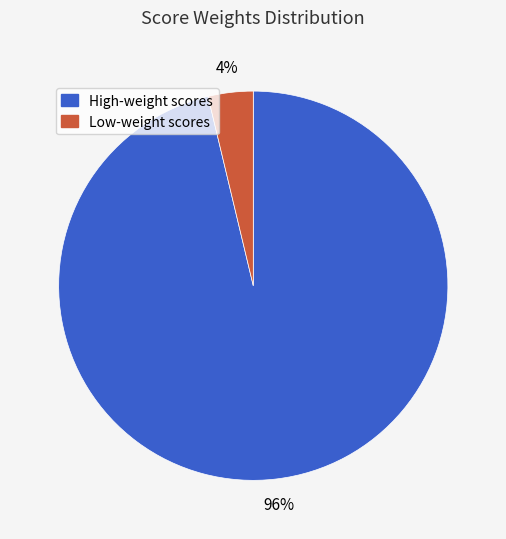

Does any single category account for the majority?

Yes